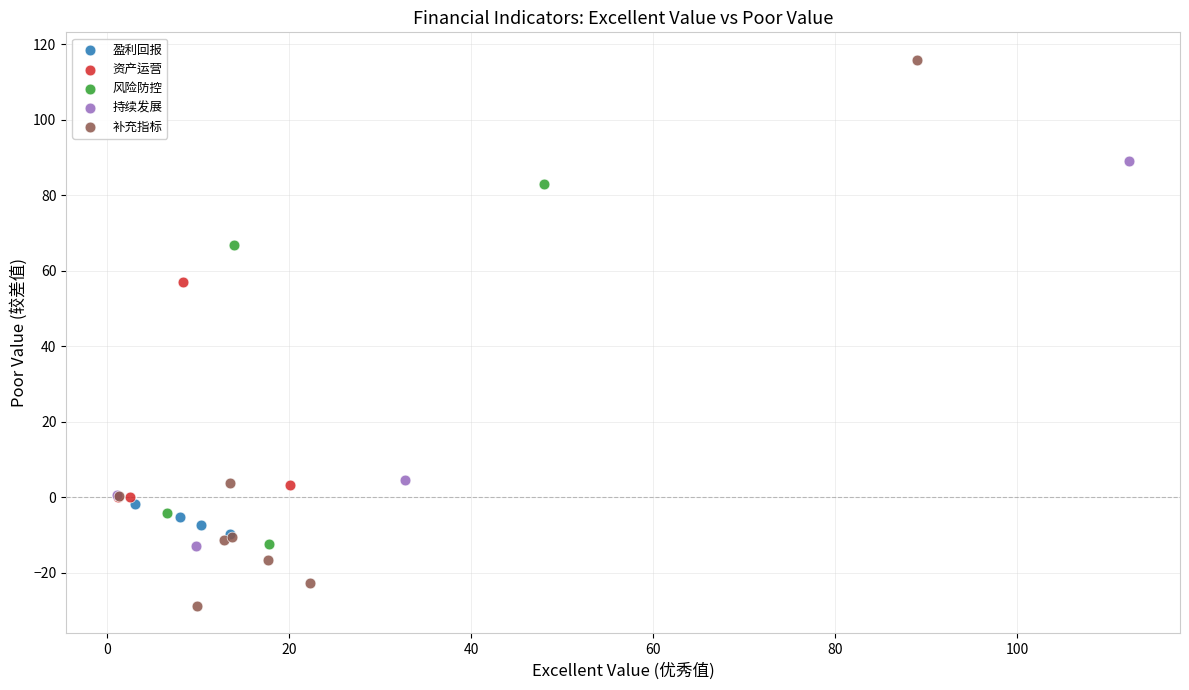

Which series reaches the minimum Y coordinate?

补充指标